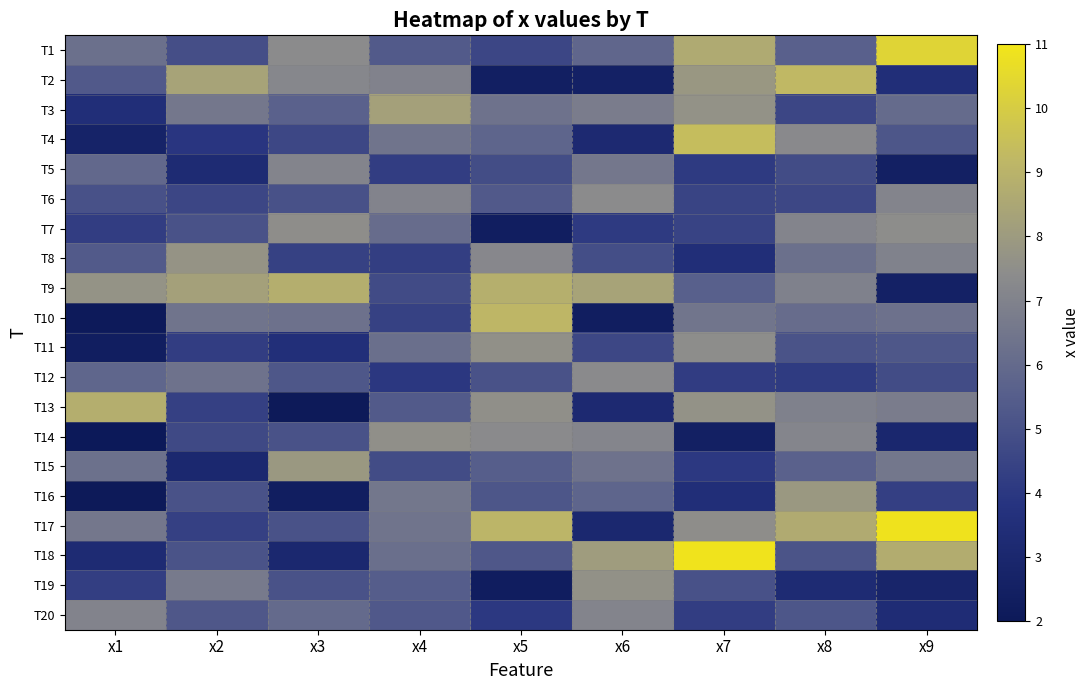

Reading right to left, list all the values displayed in this chart.

T1: x9=10.3	x8=5.6	x7=8.6	x6=5.8	x5=4.6	x4=5.4	x3=7.4	x2=4.9	x1=6.2
T2: x9=3.5	x8=9.2	x7=7.9	x6=2.6	x5=2.5	x4=7.0	x3=7.2	x2=8.3	x1=5.3
T3: x9=6.0	x8=4.6	x7=7.6	x6=6.8	x5=6.3	x4=8.2	x3=5.6	x2=6.5	x1=3.5
T4: x9=5.2	x8=7.3	x7=9.4	x6=3.2	x5=5.8	x4=6.4	x3=4.6	x2=3.9	x1=2.7
T5: x9=2.5	x8=4.8	x7=4.1	x6=6.5	x5=4.8	x4=4.2	x3=7.1	x2=3.3	x1=5.9
T6: x9=7.1	x8=4.6	x7=4.5	x6=7.3	x5=5.3	x4=7.1	x3=5.0	x2=4.6	x1=5.0
T7: x9=7.4	x8=7.1	x7=4.4	x6=4.1	x5=2.3	x4=6.1	x3=7.5	x2=5.0	x1=4.2
T8: x9=7.0	x8=6.2	x7=3.5	x6=4.9	x5=7.2	x4=4.3	x3=4.4	x2=7.7	x1=5.4
T9: x9=2.6	x8=6.9	x7=5.6	x6=8.4	x5=8.8	x4=4.8	x3=8.8	x2=8.2	x1=7.7
T10: x9=6.3	x8=6.1	x7=6.5	x6=2.3	x5=9.1	x4=4.4	x3=6.3	x2=6.4	x1=2.1
T11: x9=5.2	x8=5.1	x7=7.4	x6=4.6	x5=7.6	x4=6.2	x3=3.5	x2=4.2	x1=2.4
T12: x9=4.8	x8=4.1	x7=4.2	x6=7.3	x5=5.0	x4=4.0	x3=5.2	x2=6.3	x1=5.8
T13: x9=6.8	x8=6.9	x7=7.6	x6=3.2	x5=7.5	x4=5.3	x3=2.0	x2=4.4	x1=8.8
T14: x9=3.0	x8=7.1	x7=2.5	x6=7.1	x5=7.3	x4=7.5	x3=5.0	x2=4.7	x1=2.0
T15: x9=6.5	x8=5.6	x7=4.0	x6=6.3	x5=5.5	x4=4.8	x3=7.9	x2=3.0	x1=6.3
T16: x9=4.3	x8=7.9	x7=3.5	x6=5.8	x5=5.2	x4=6.5	x3=2.3	x2=5.1	x1=2.1
T17: x9=10.9	x8=8.7	x7=7.5	x6=3.0	x5=9.1	x4=6.4	x3=5.1	x2=4.3	x1=6.5
T18: x9=8.7	x8=5.1	x7=10.9	x6=8.1	x5=5.2	x4=6.2	x3=3.1	x2=5.1	x1=3.3
T19: x9=2.8	x8=3.3	x7=5.0	x6=7.6	x5=2.3	x4=5.5	x3=5.1	x2=6.6	x1=4.3
T20: x9=3.3	x8=5.2	x7=4.2	x6=7.1	x5=4.0	x4=5.3	x3=6.0	x2=5.3	x1=7.1